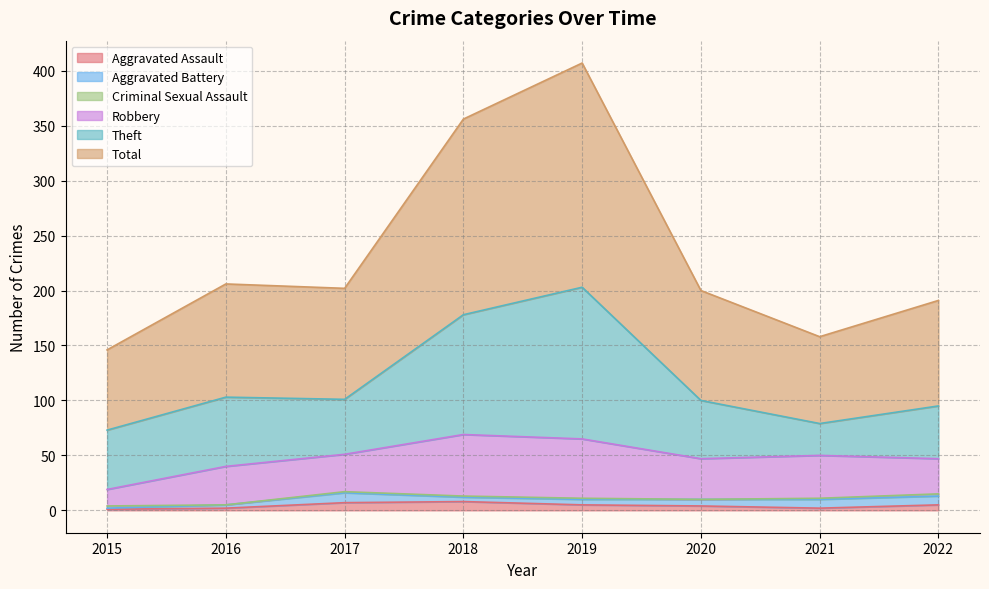

List the labels in order of Theft value, smallest first.

2021, 2022, 2017, 2020, 2015, 2016, 2018, 2019